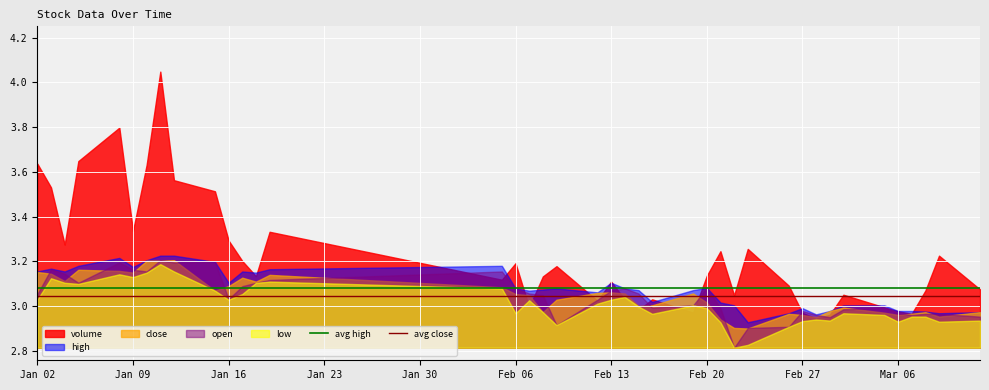

Which series changed the most between Jan 02 and Jan 09?

volume